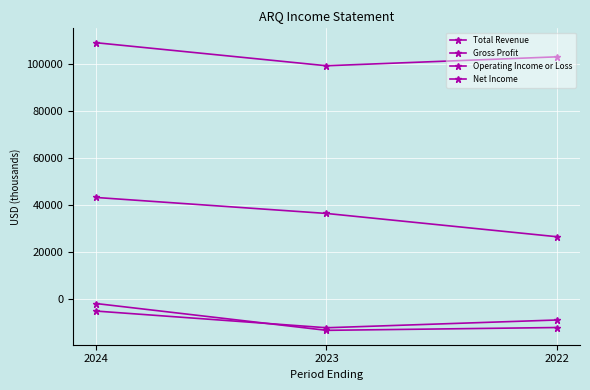

How many data points in Gross Profit are less than 36400?

1